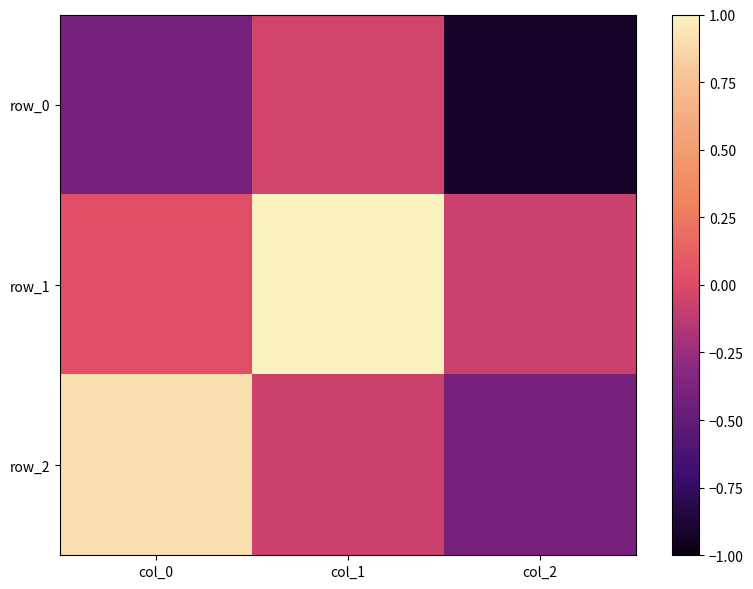

What is the difference between the highest and lowest values at col_1?

1.1